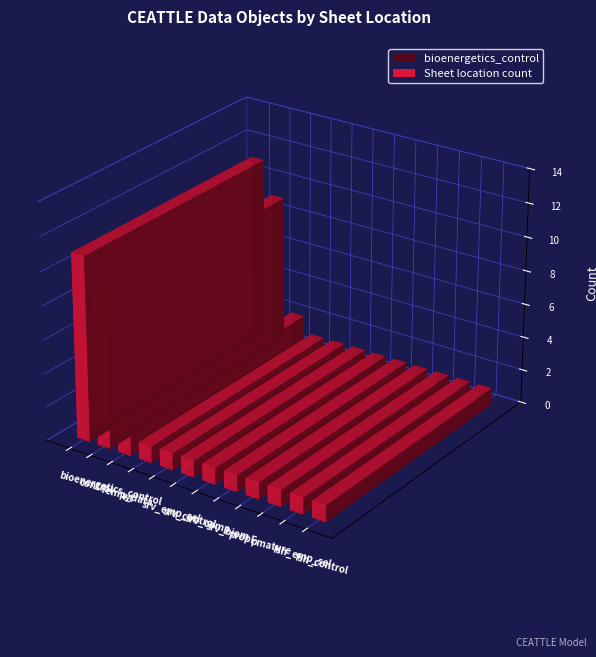

True or false: the data shows 2 at srv_control.

True